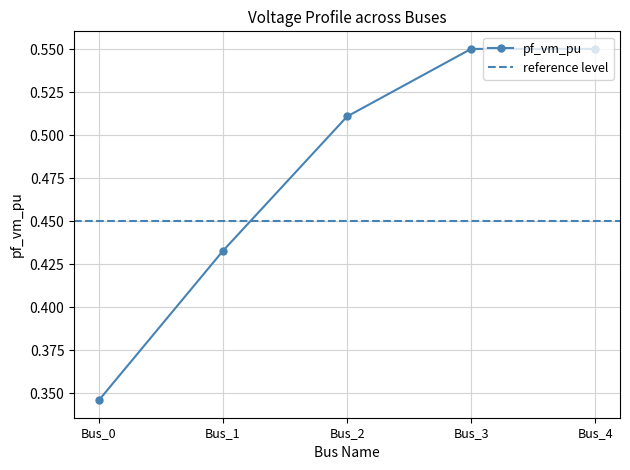

Reading left to right, list all the values displayed in this chart.

Bus_0=0.3	Bus_1=0.4	Bus_2=0.5	Bus_3=0.6	Bus_4=0.6